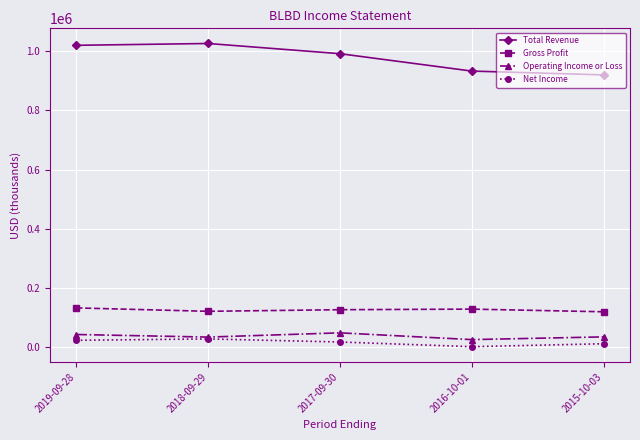

At how many categories does at least one series exceed 242961?

5